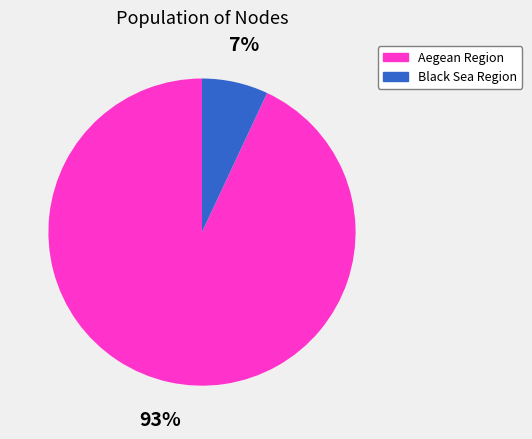

To the nearest percent, what is the difference between the largest and smallest slice percentages?

86%